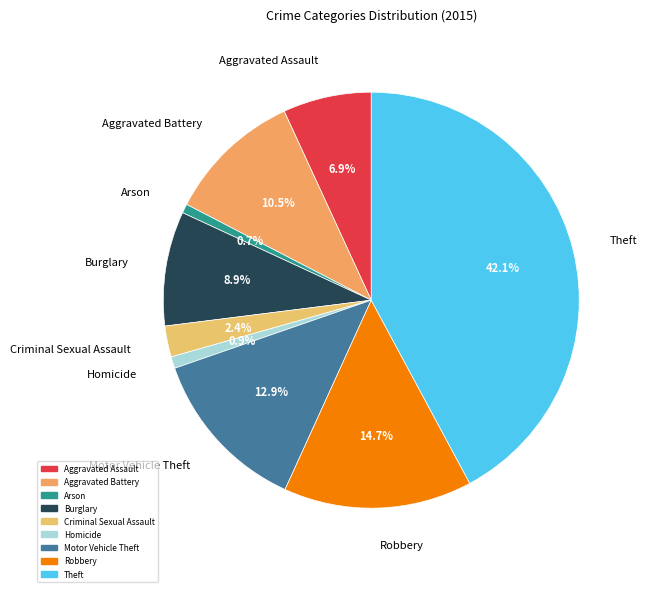

Is there a majority slice in this chart?

No